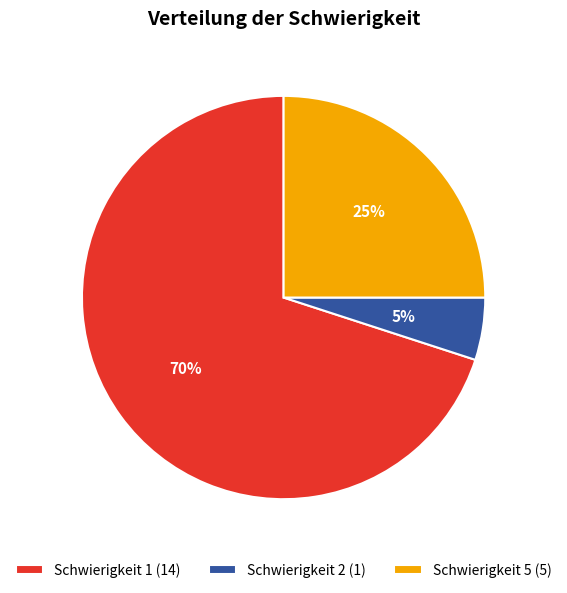

What percentage is the Schwierigkeit 1 (14) slice, to the nearest percent?

70%